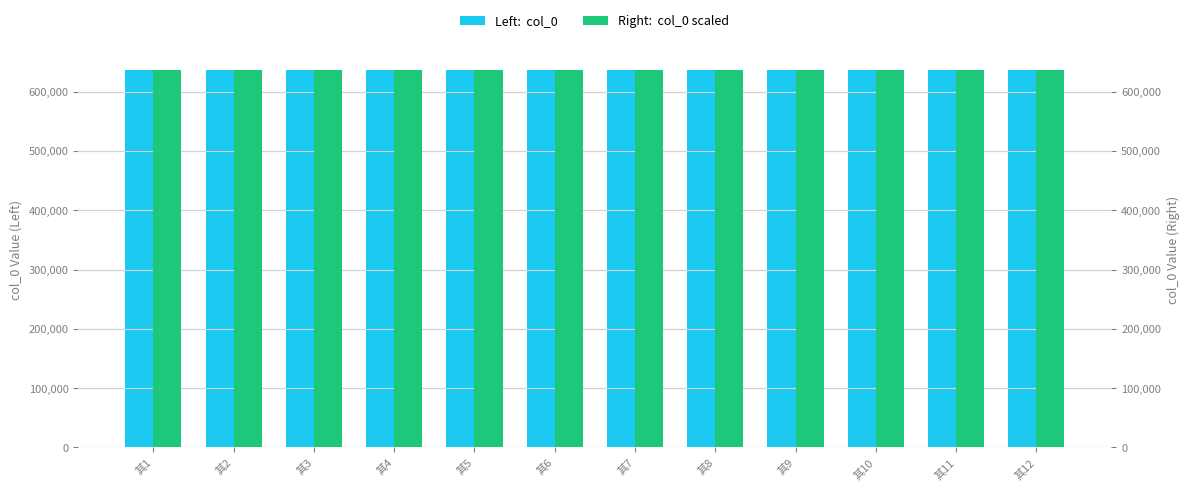

Reading left to right, transcribe all the data shown in this chart.

col_0 (left): 637011	637013	637010	637009	637008	637017	637012	637016	637014	637007	637015	637018
col_0 scaled (right): 637011	637013	637010	637009	637008	637017	637012	637016	637014	637007	637015	637018